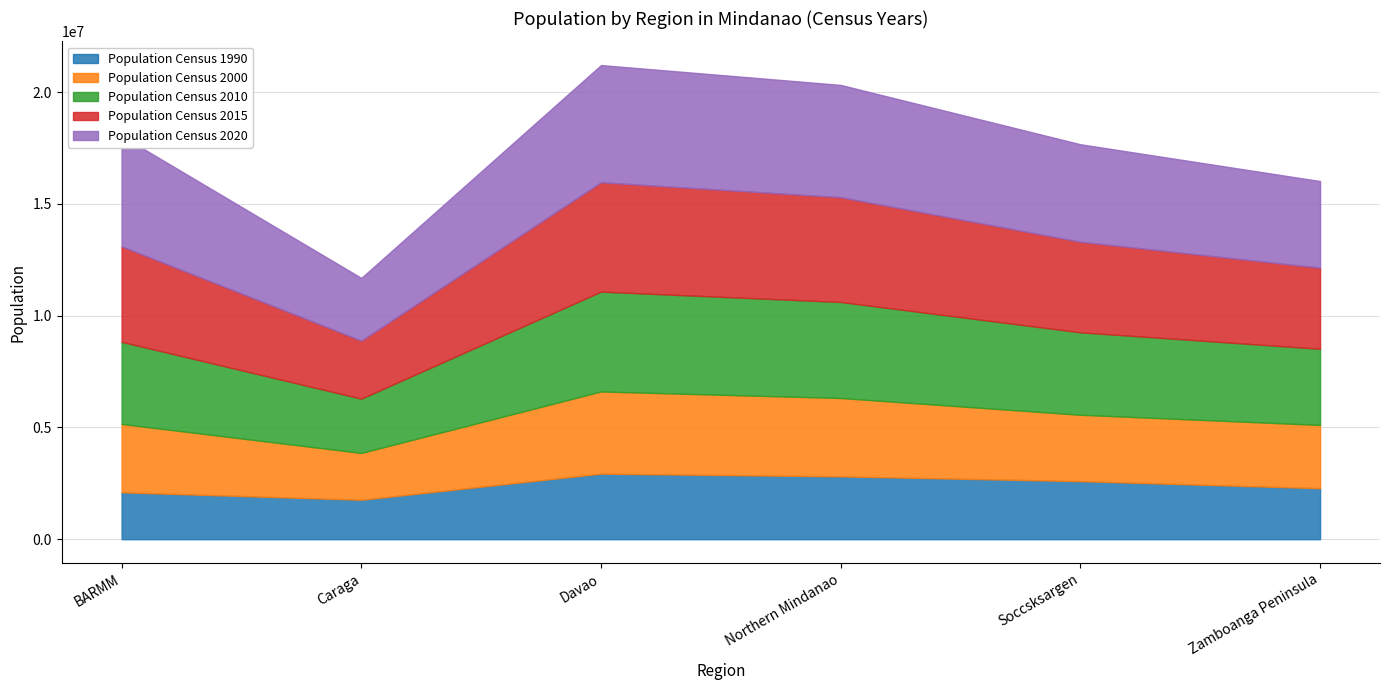

What is the maximum value shown in the chart?

5243536